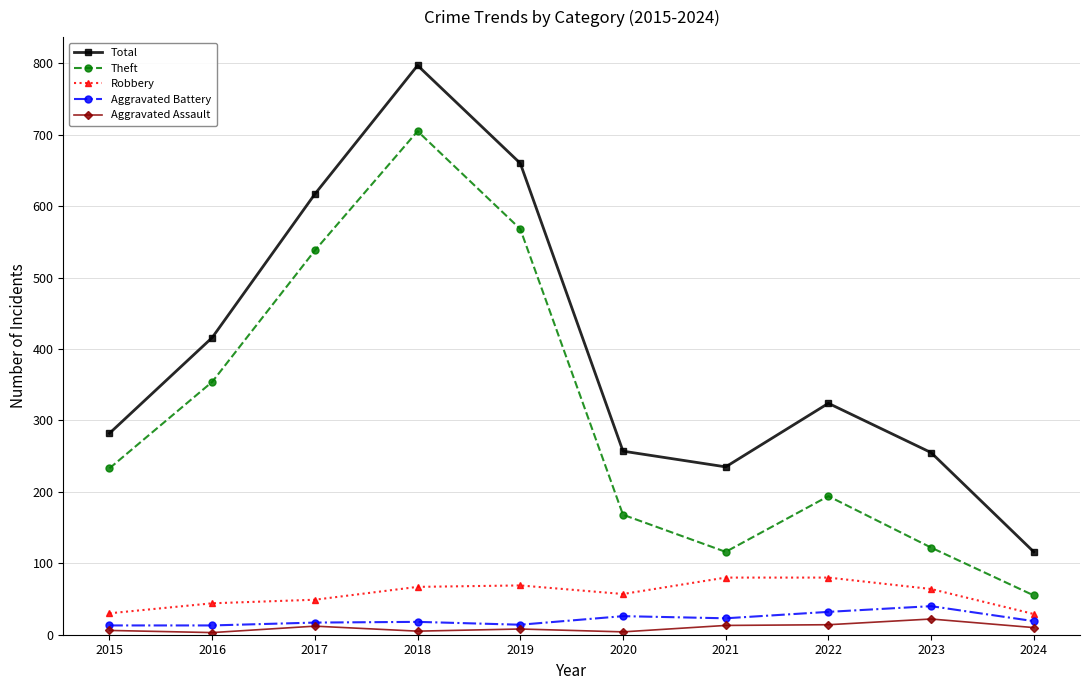

What is the total value across all series at 2020?

512